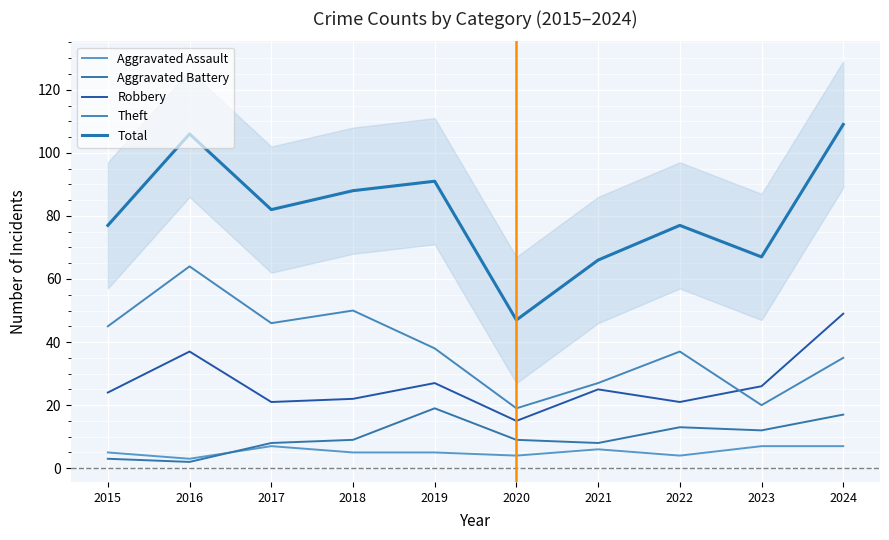

The Aggravated Assault series shows 4 at 2020. True or false?

True